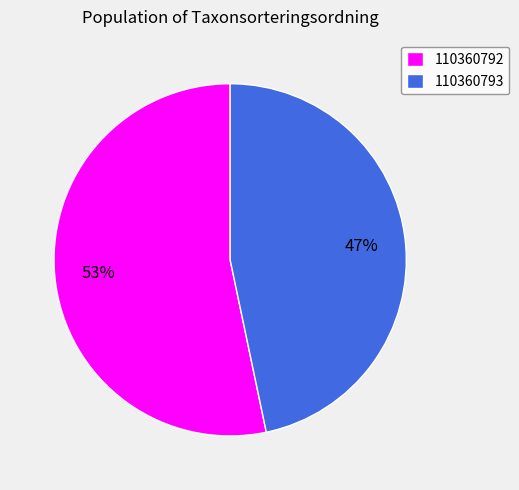

What is the ratio of the value at 110360793 to the value at 110360792?

0.9